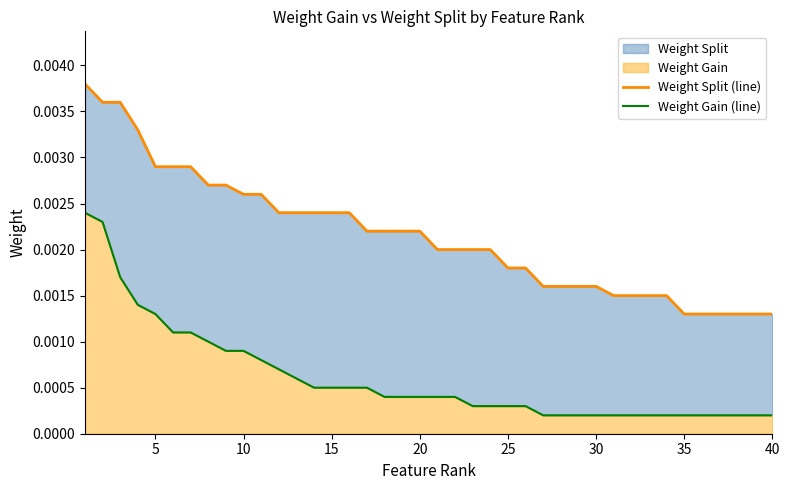

The value of Weight Gain (line) at 5 is 0.0. True or false?

True